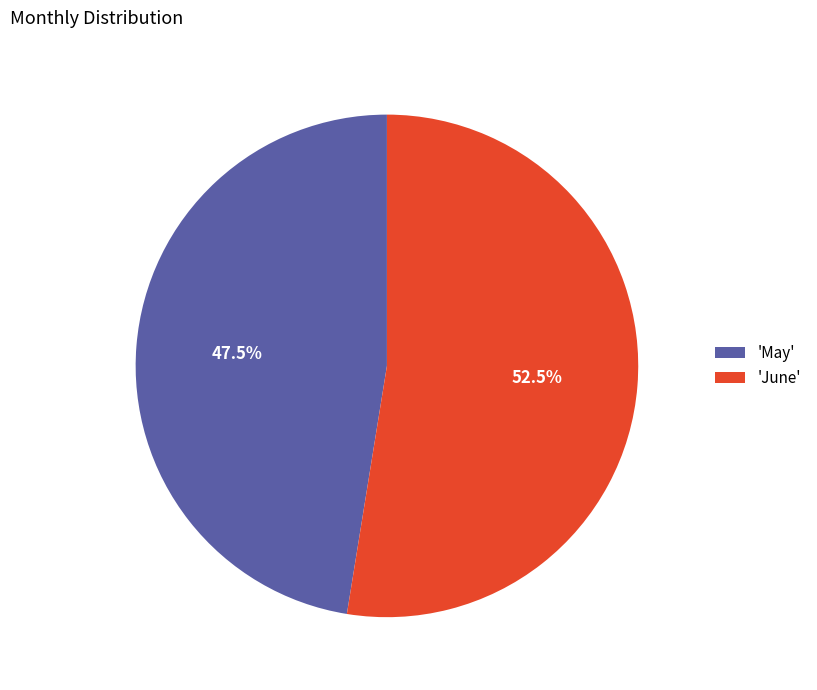

How many segments does this pie chart have?

2